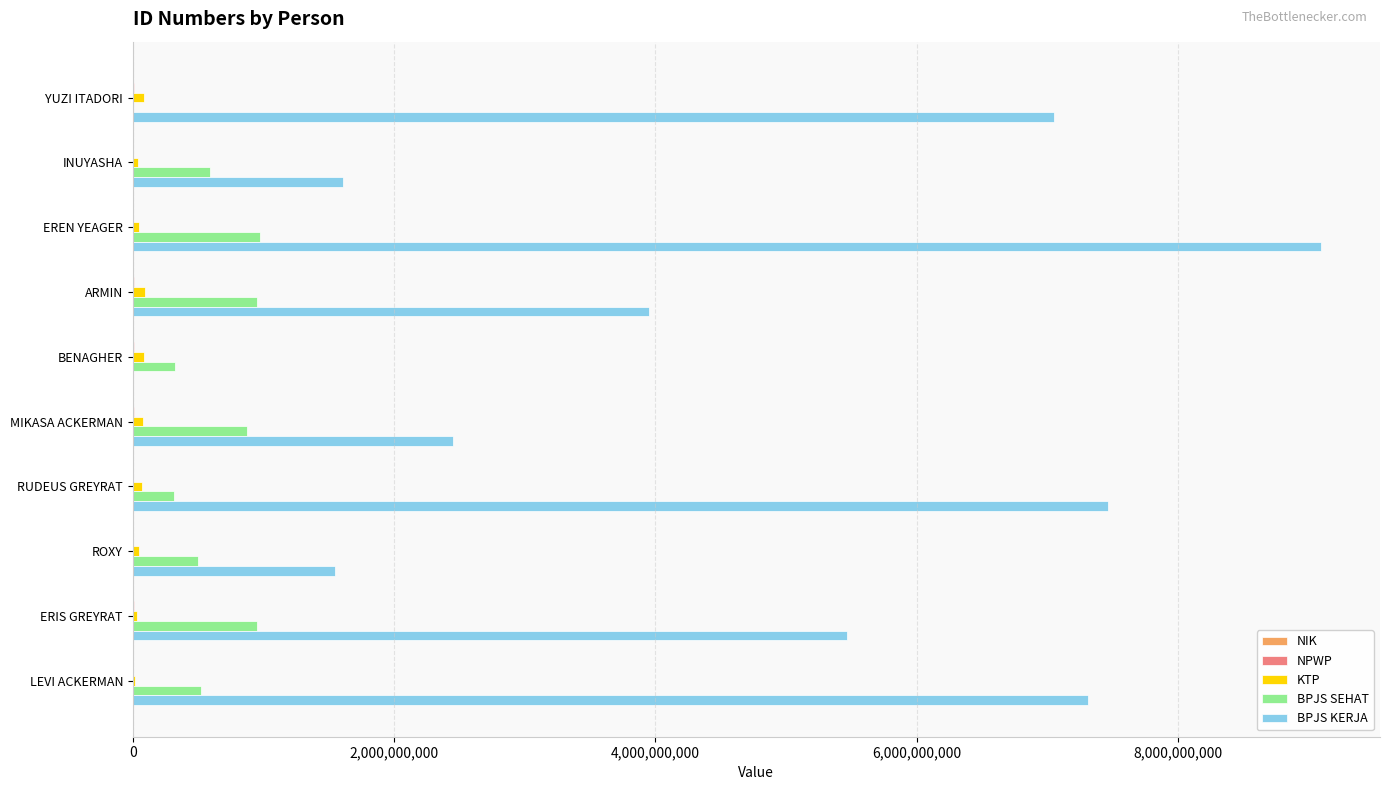

At which category is the sum across all series the highest?

EREN YEAGER